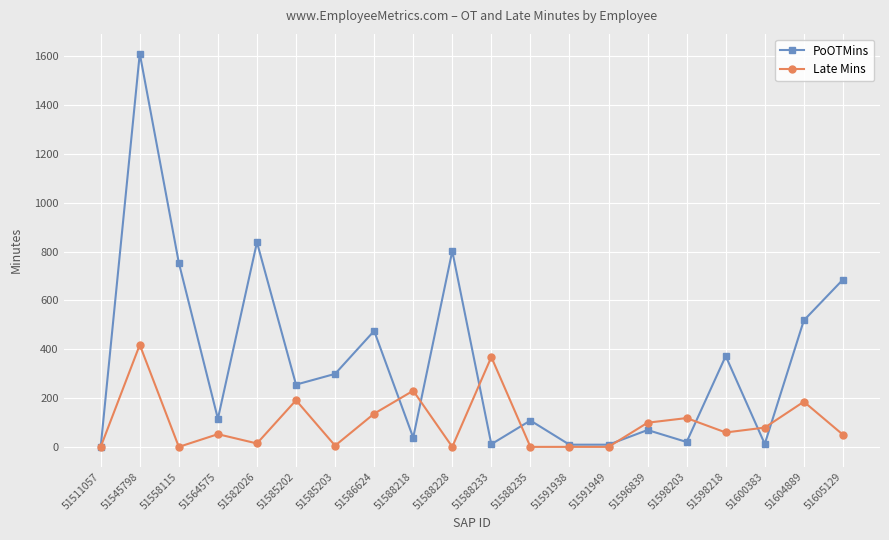

At how many categories does at least one series exceed 1538?

1